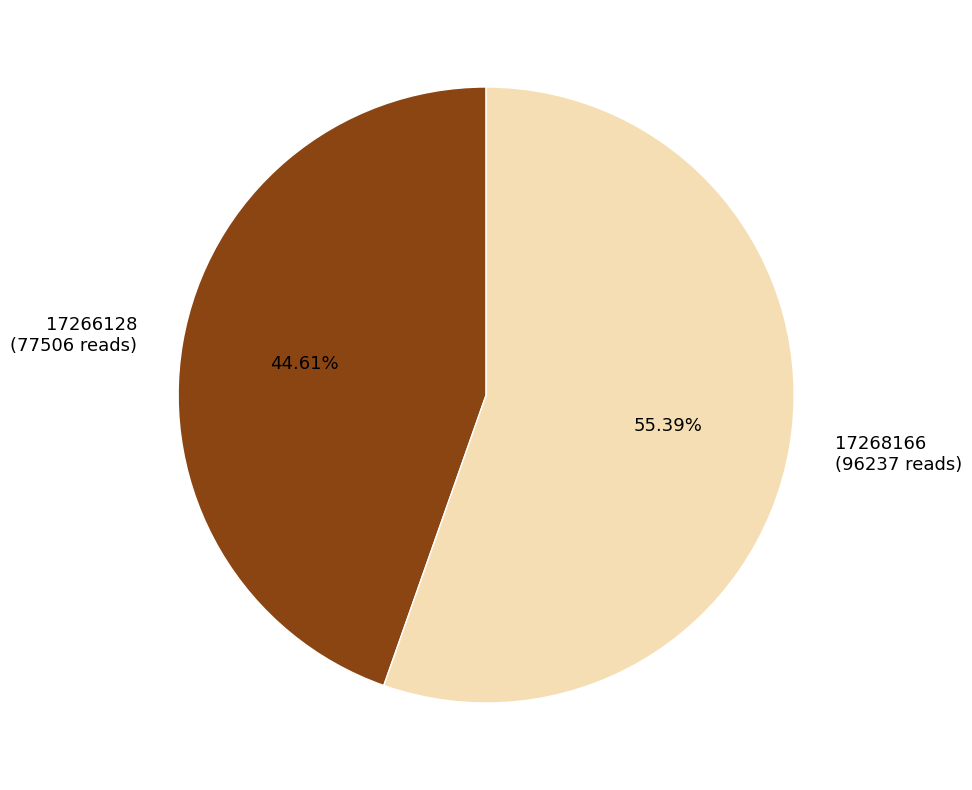

Rank the categories by value from highest to lowest.

17268166, 17266128